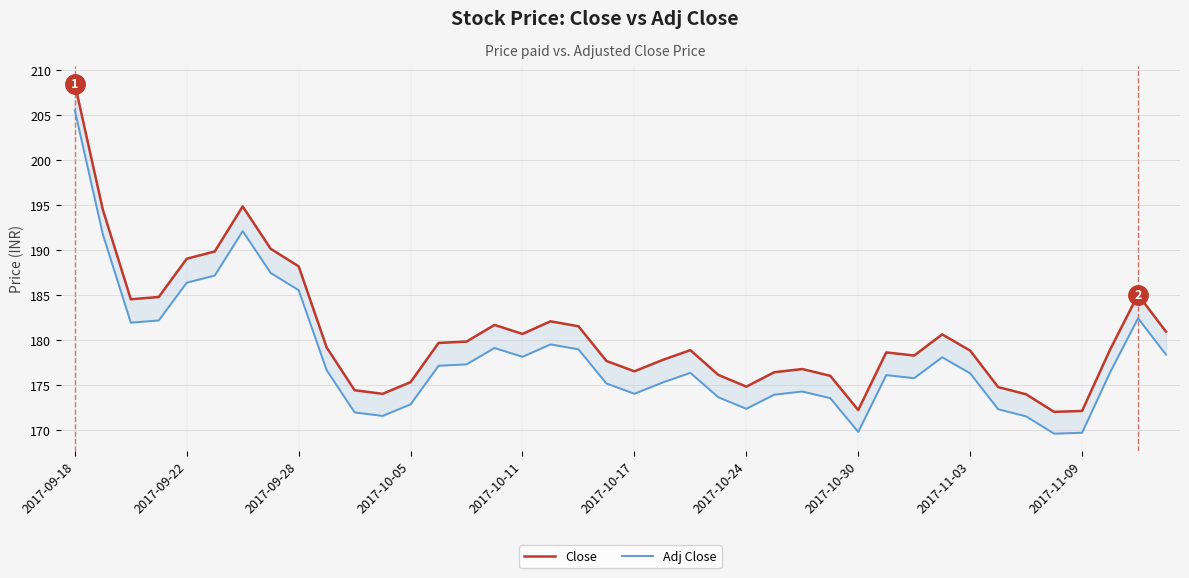

True or false: Close and Adj Close cross at least once.

False